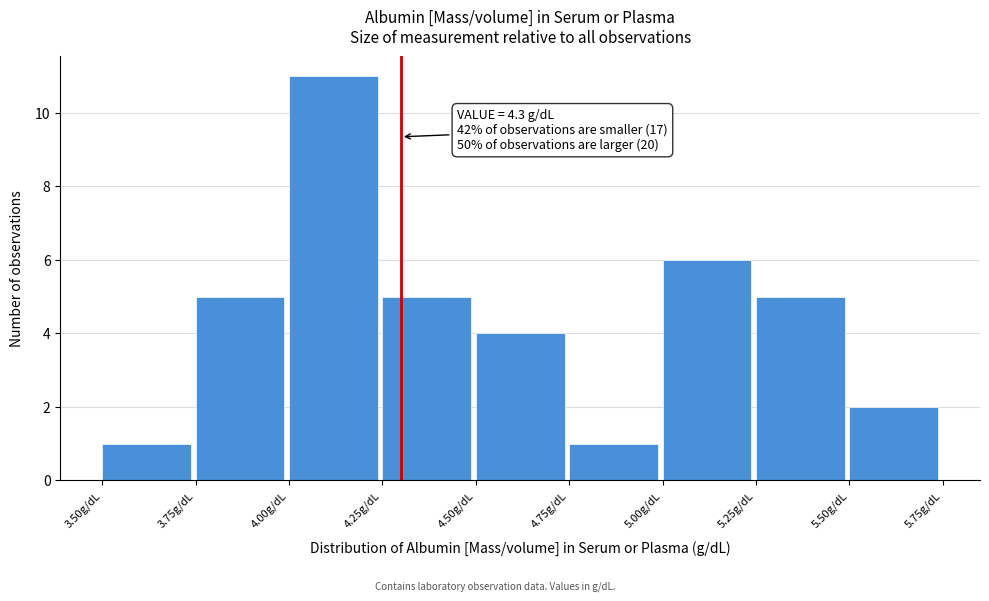

Which range on the x-axis has the tallest bar?

4.00 to 4.25